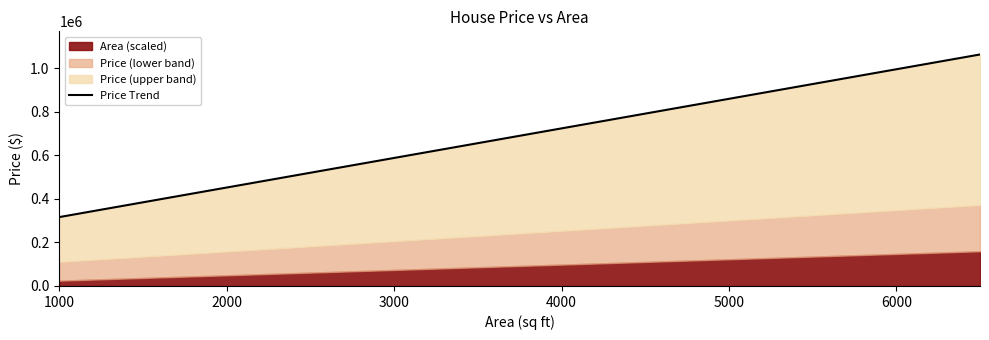

Does the chart display data point markers on the line(s)?

No